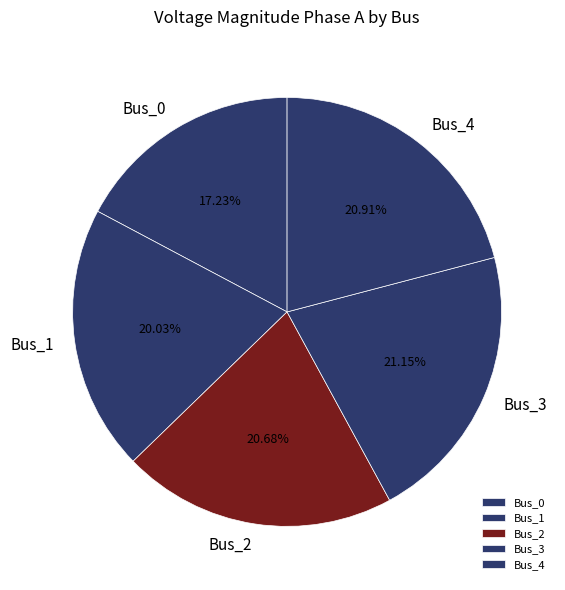

What is the smallest slice in the pie chart?

Bus_0